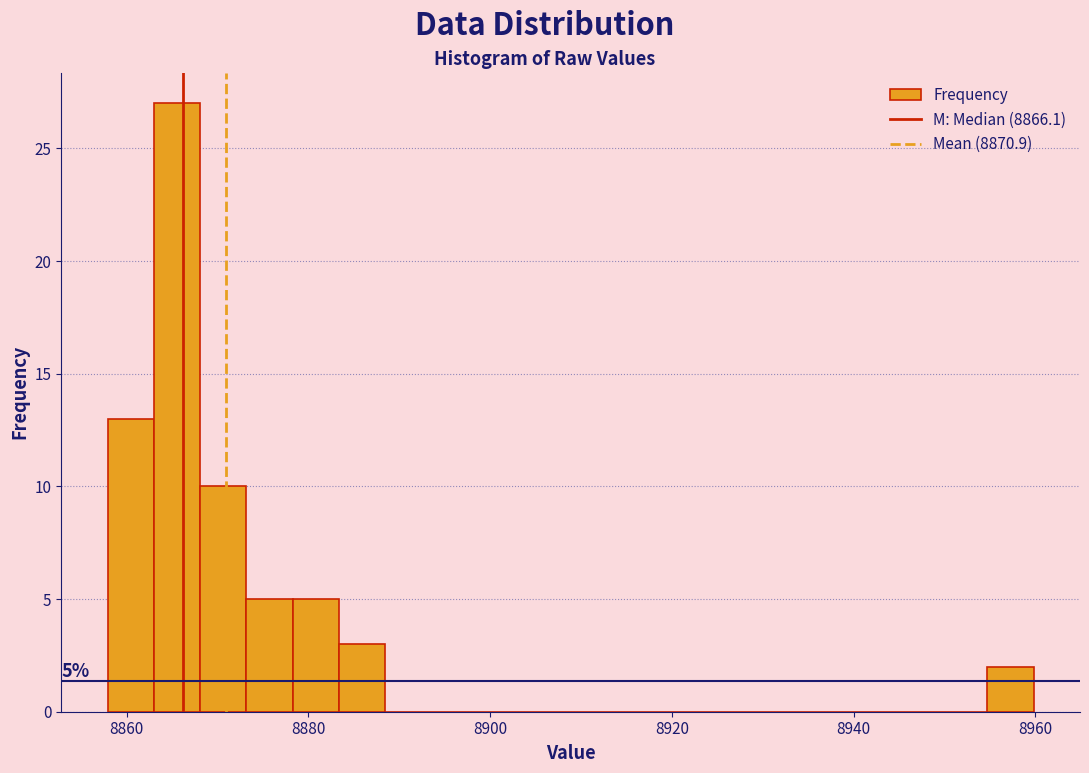

Read against the x-axis, roughly where is the centre of the tallest bar?

8866